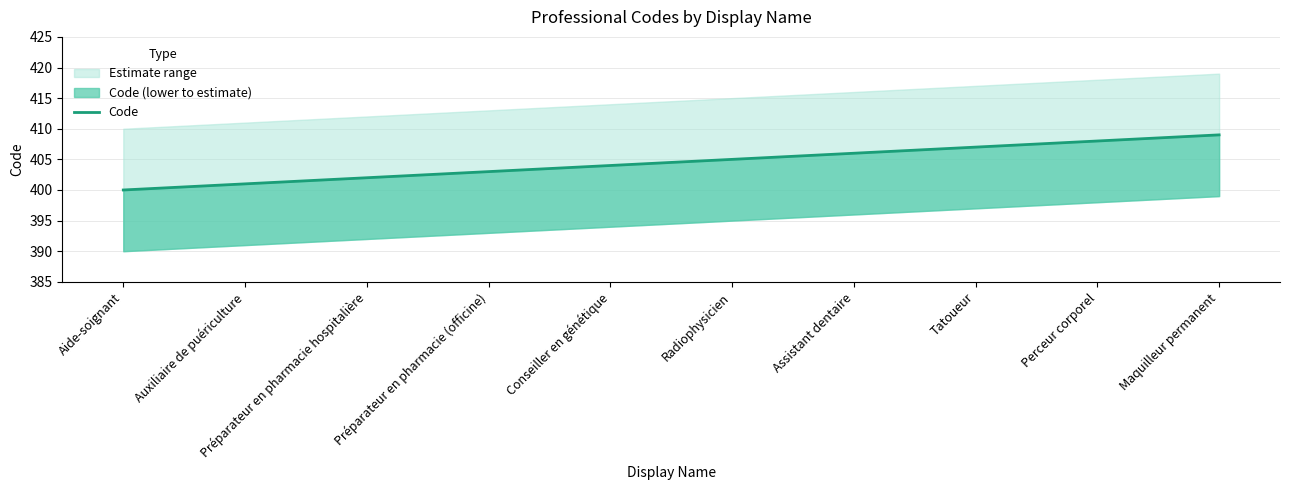

Count the values in the range 402 to 407.

6